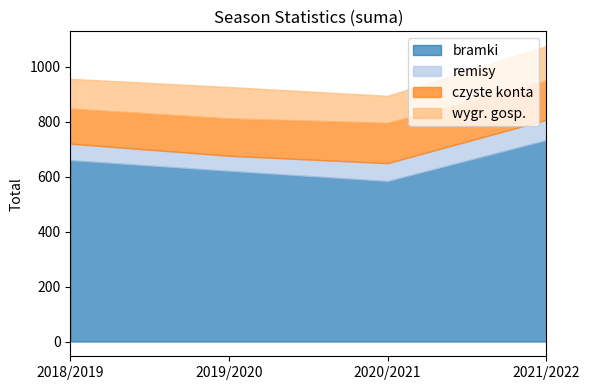

What is the label of the 2nd point from the right?

2020/2021